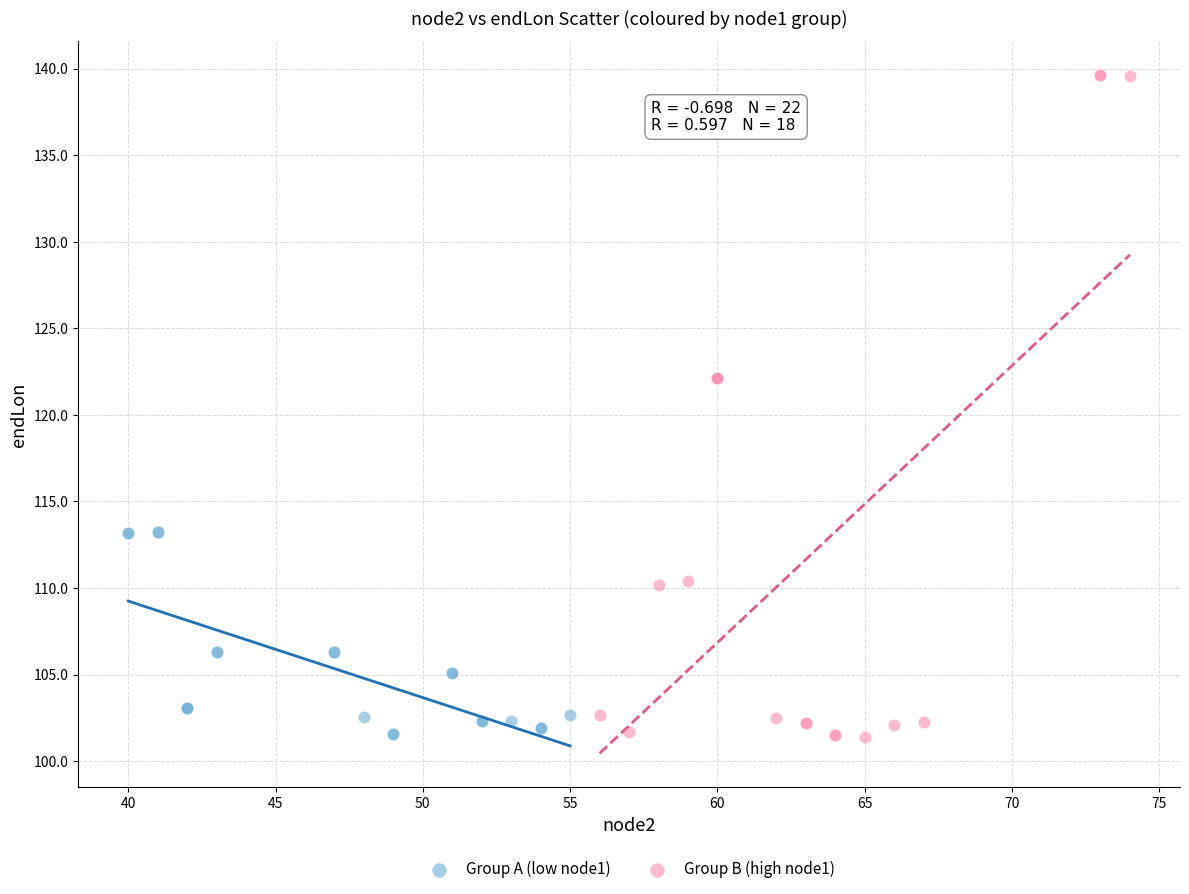

Which series contains the highest Y value?

Group B (high node1)